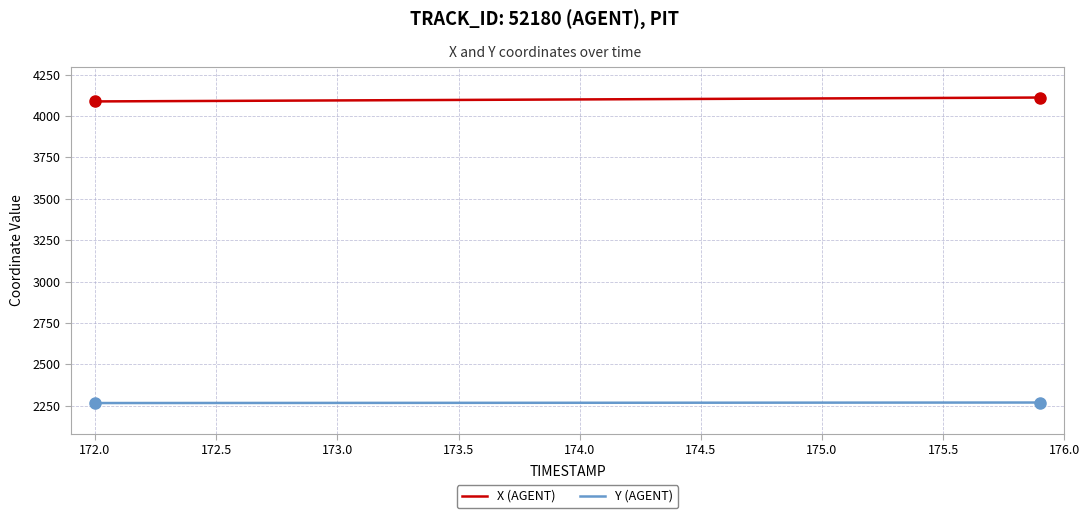

What is the minimum value for Y (AGENT)?

2266.6